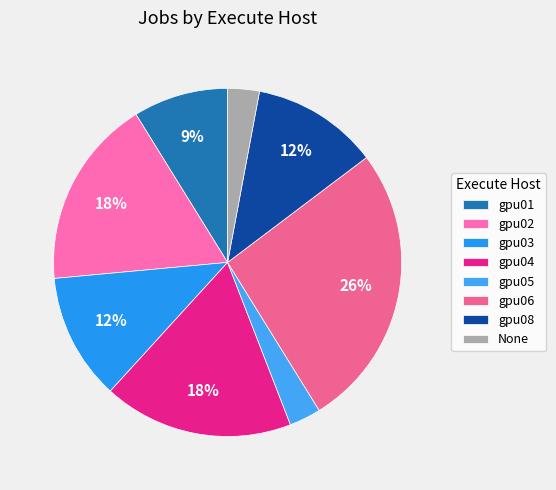

What is the smallest slice in the pie chart?

gpu05